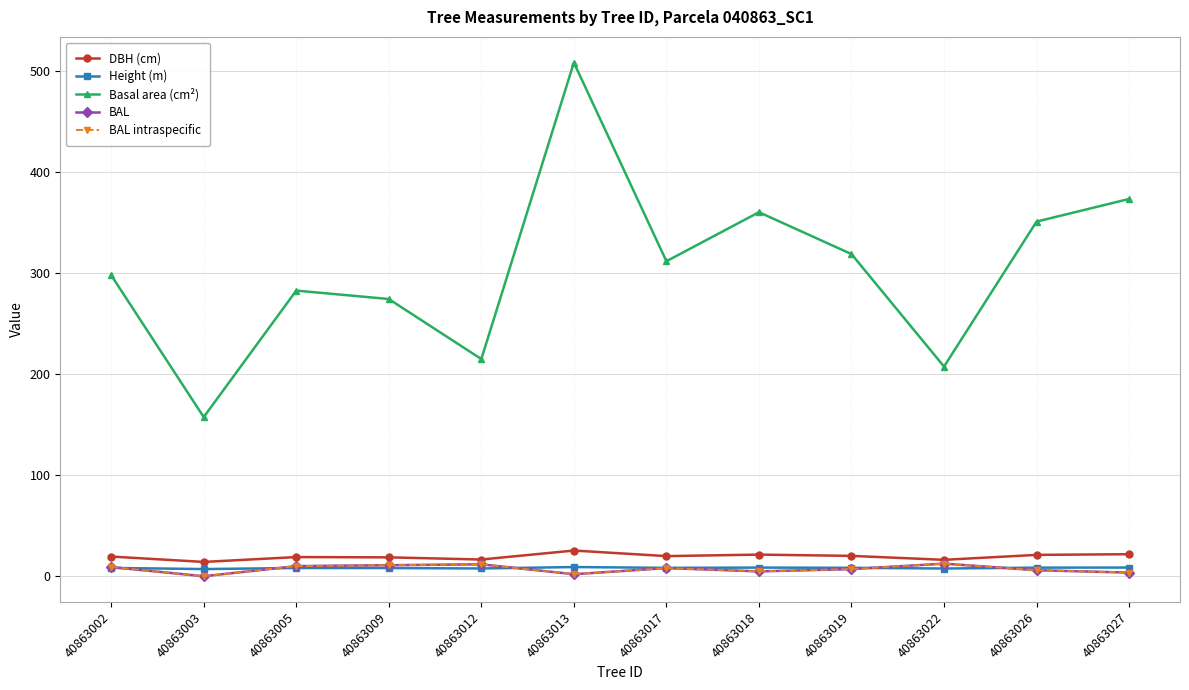

At how many categories does at least one series exceed 50?

12